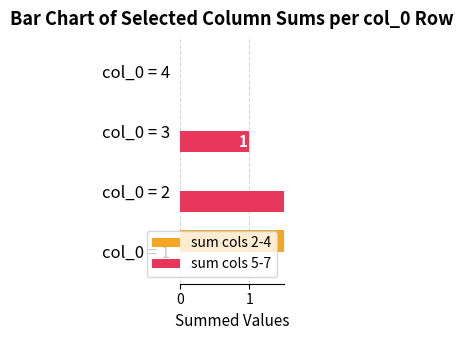

What is the total value across all series at col_0 = 1?

3